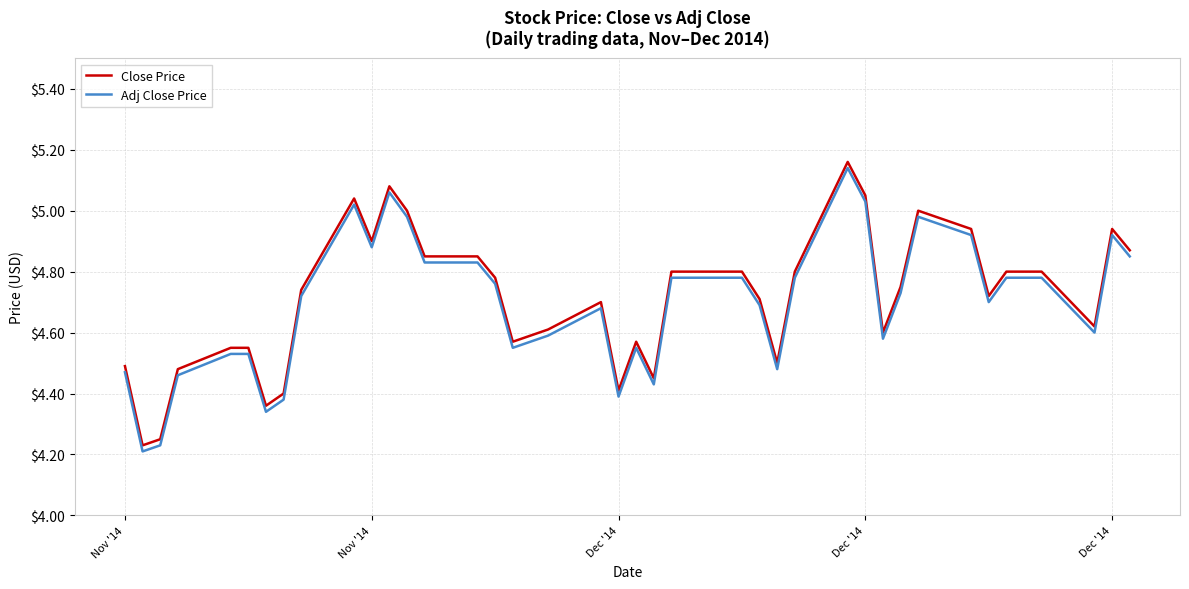

True or false: Adj Close Price and Close Price cross at least once.

False